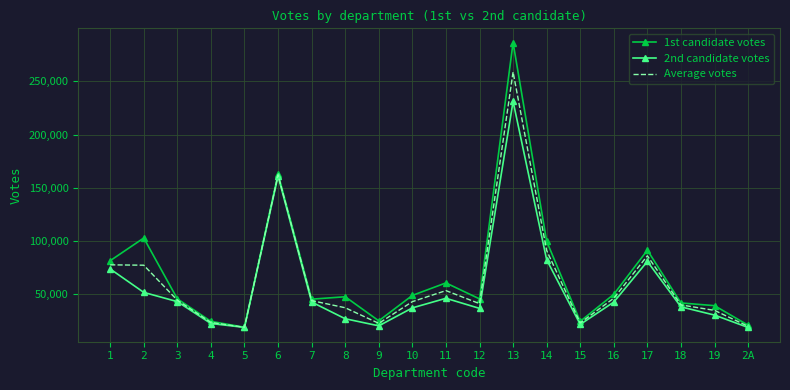

What position from the left is 11?

11